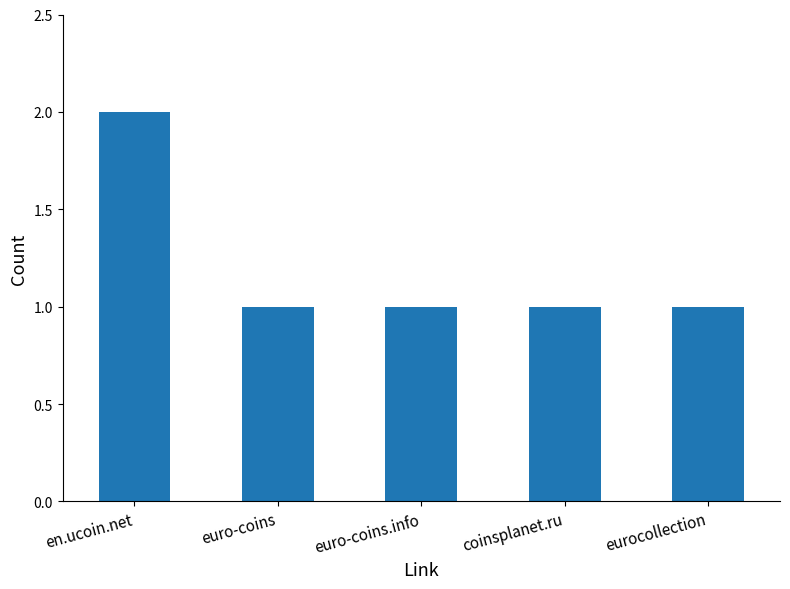

Reading right to left, extract all data points from this chart.

1	1	1	1	2